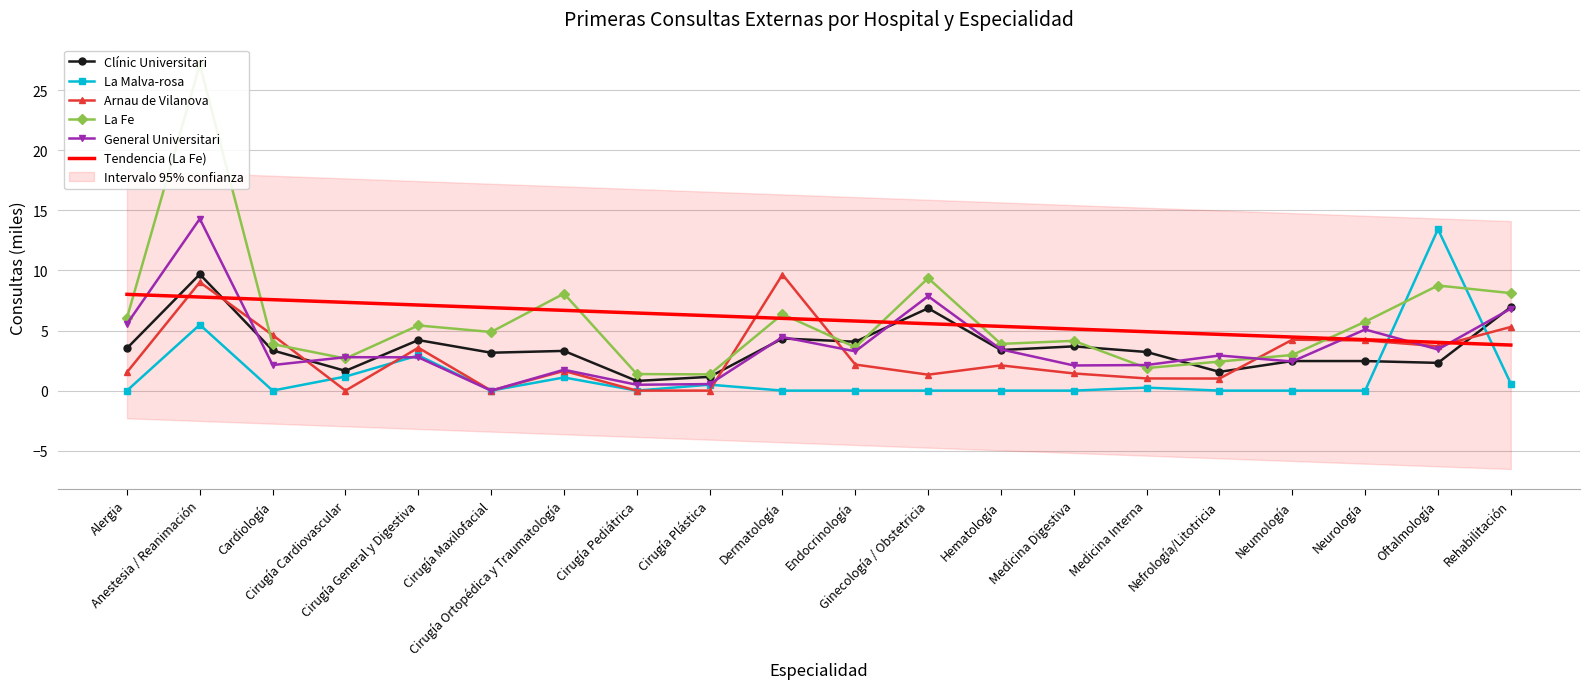

Which has a higher value, Cirugía General y Digestiva or Cirugía Plástica?

Cirugía General y Digestiva